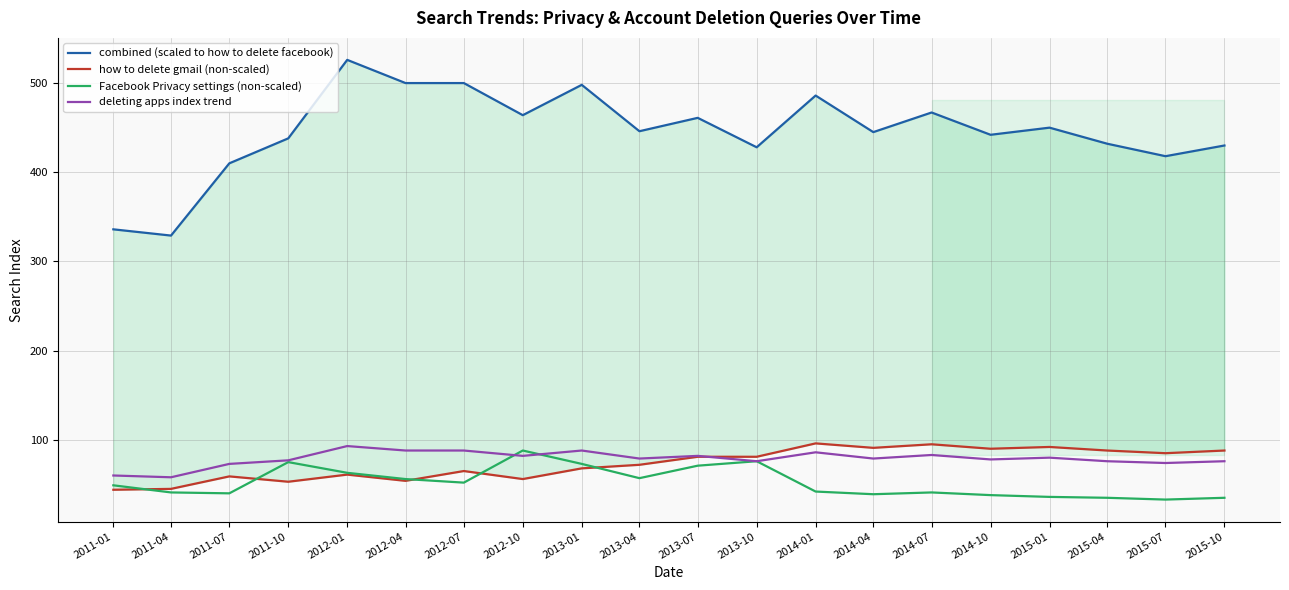

The combined (scaled to how to delete facebook) series shows 762 at 2012-10. True or false?

False